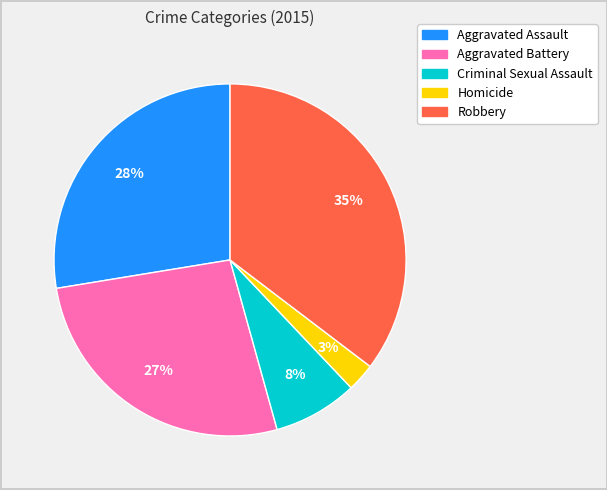

Which slice is the largest?

Robbery